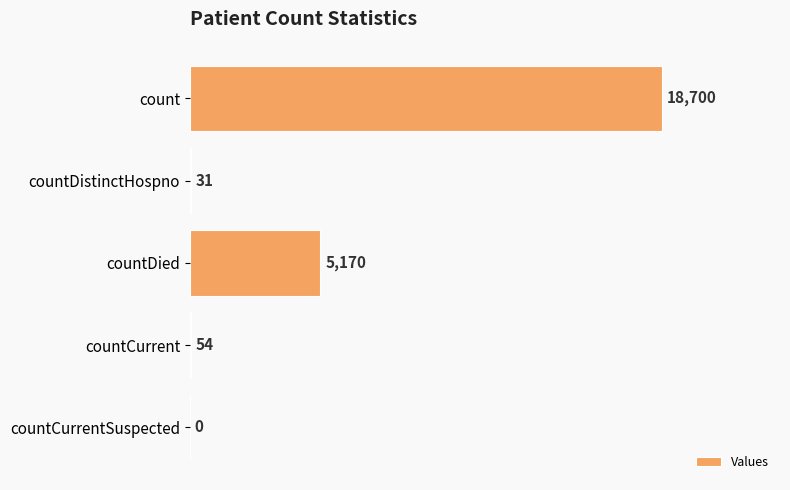

Between count and countCurrent, which is larger?

count